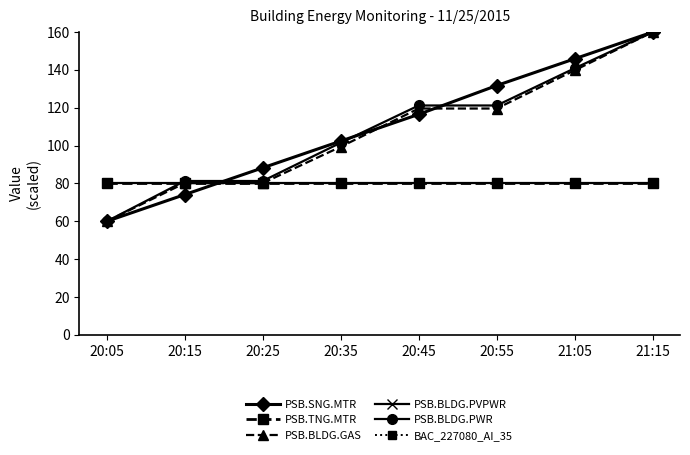

Which category has the highest value in the PSB.TNG.MTR series?

20:05